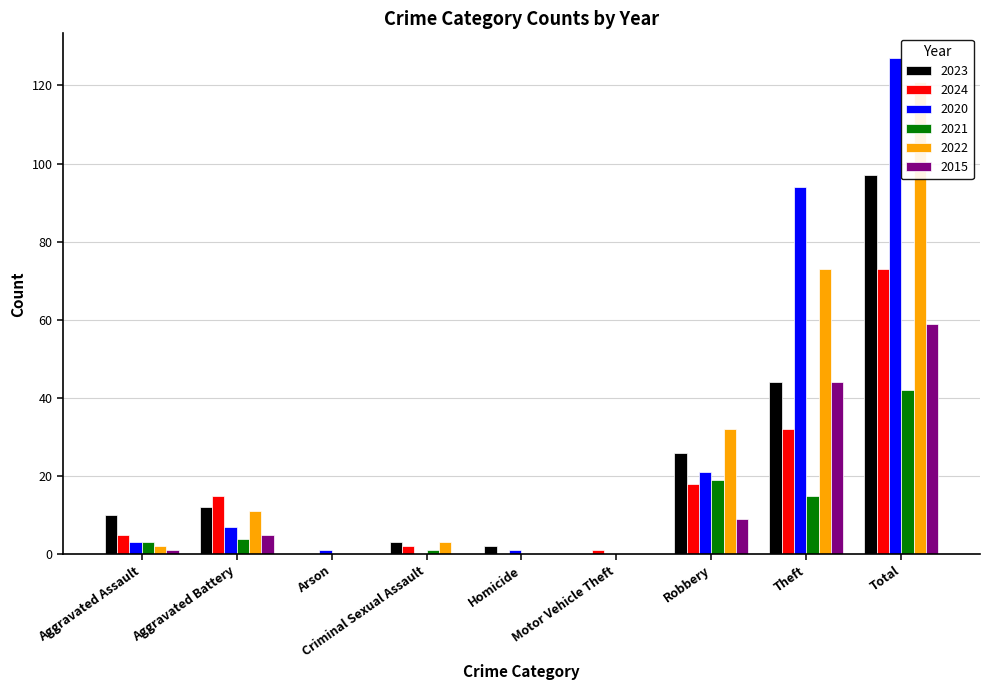

What is the difference between the highest and lowest values at Arson?

1